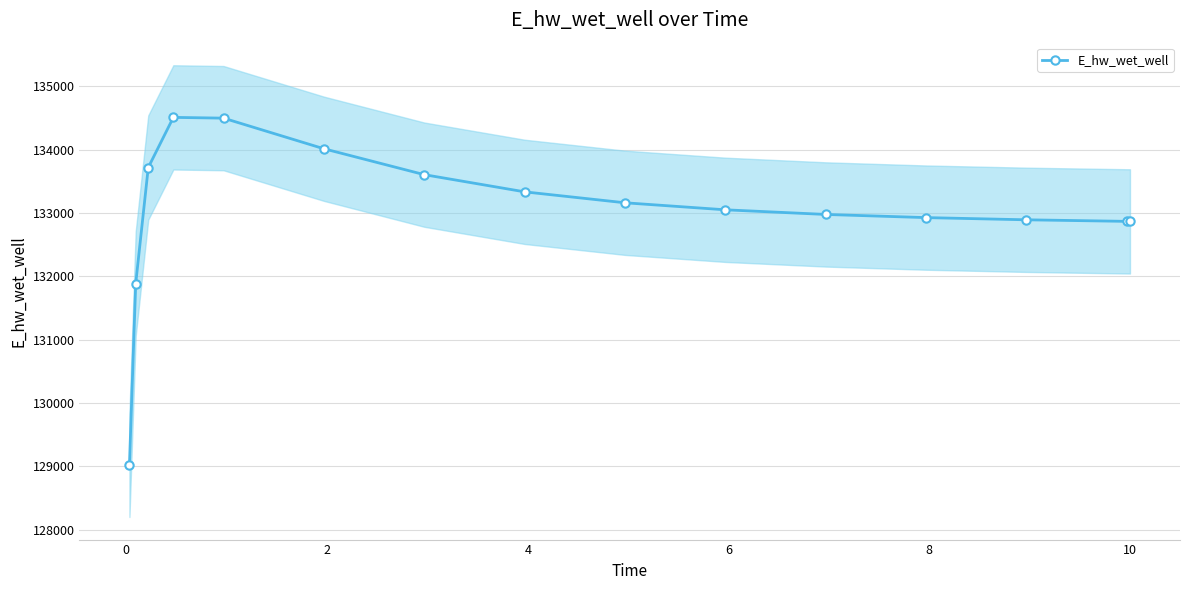

What is the value of the E_hw_wet_well point at the 5th from the left?

134495.5